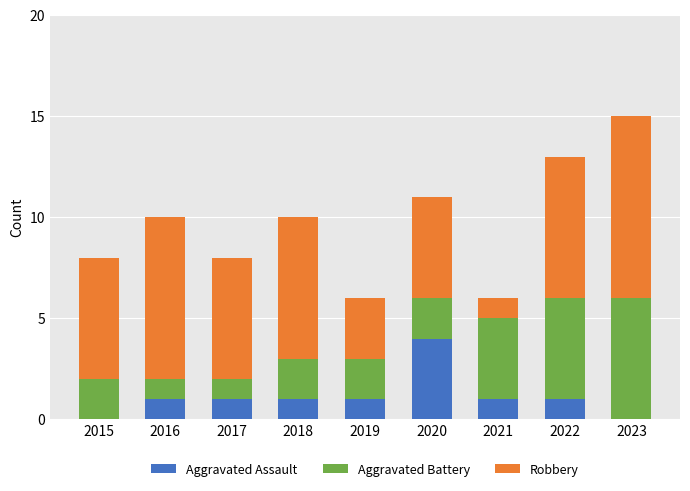

Are the bars horizontal?

No